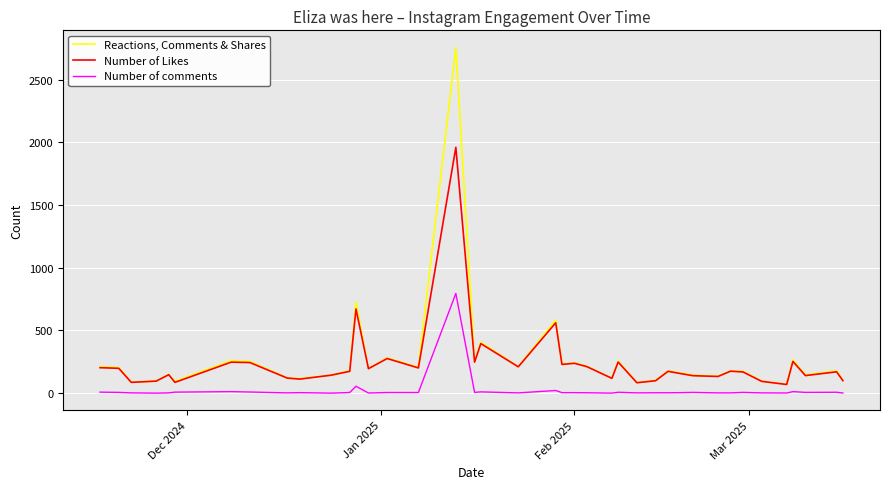

True or false: Reactions, Comments & Shares has more than 0 interior local peaks.

True